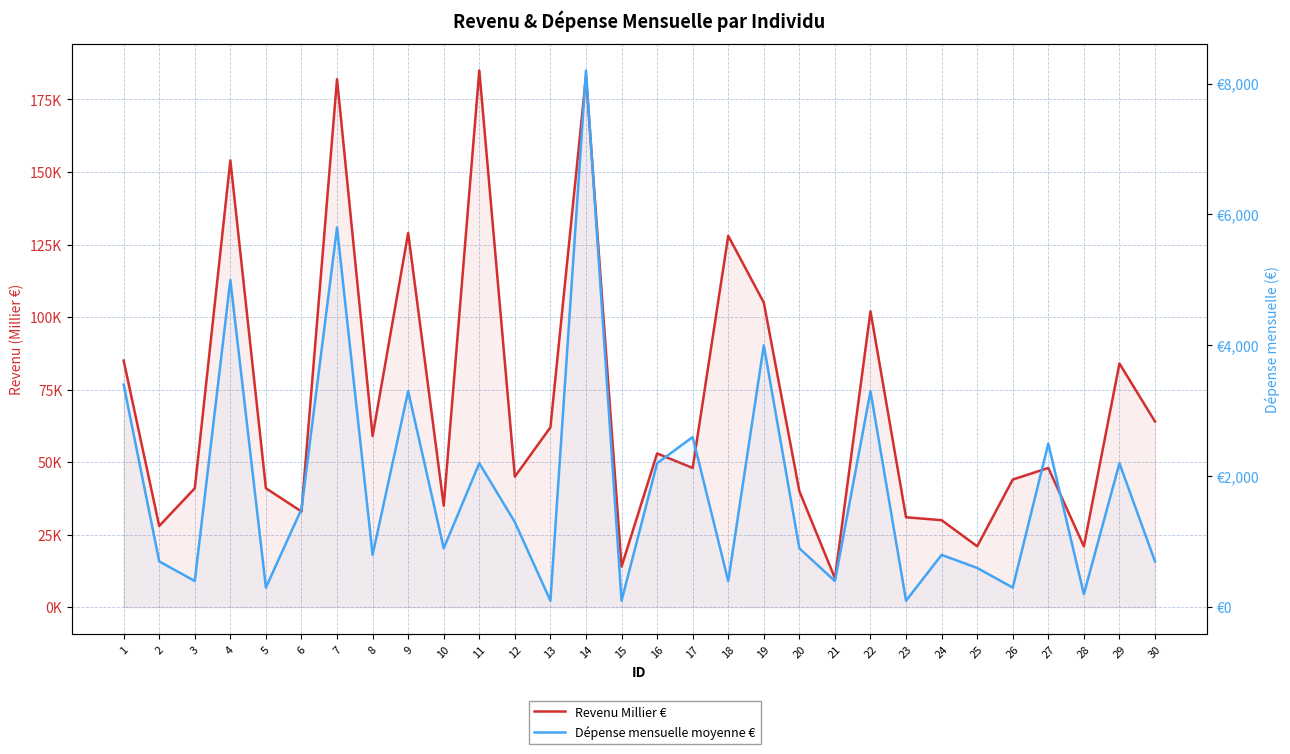

Is it true that Dépense mensuelle moyenne € equals 400 at 3?

True